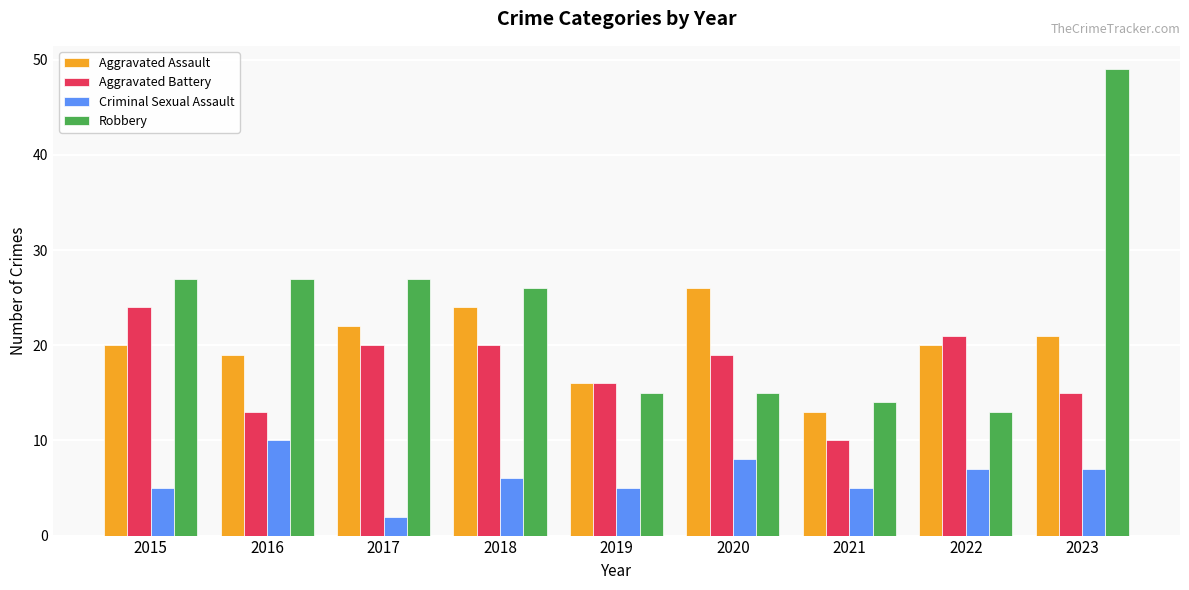

At which category is the sum across all series the highest?

2023